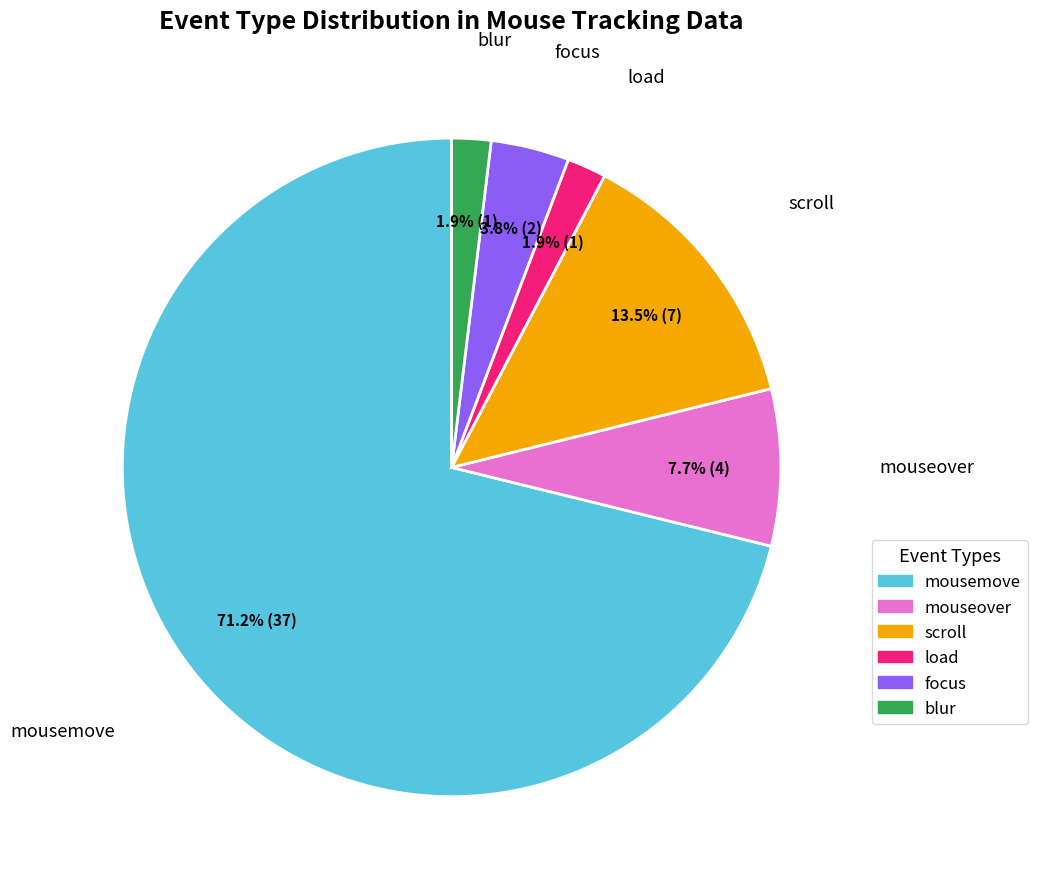

Which slice is the largest?

mousemove